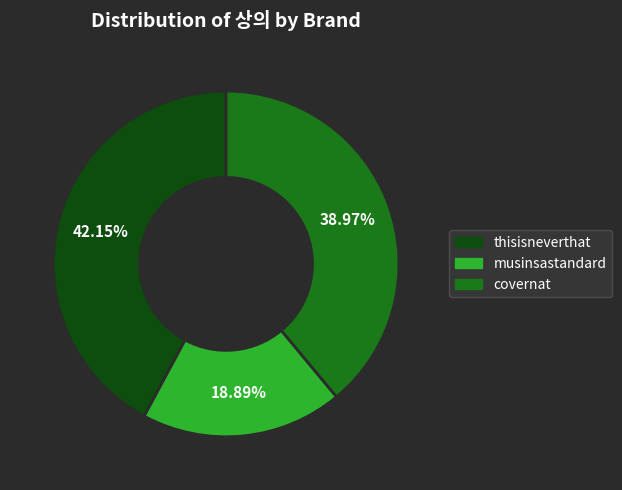

Which has a higher value, thisisneverthat or covernat?

thisisneverthat